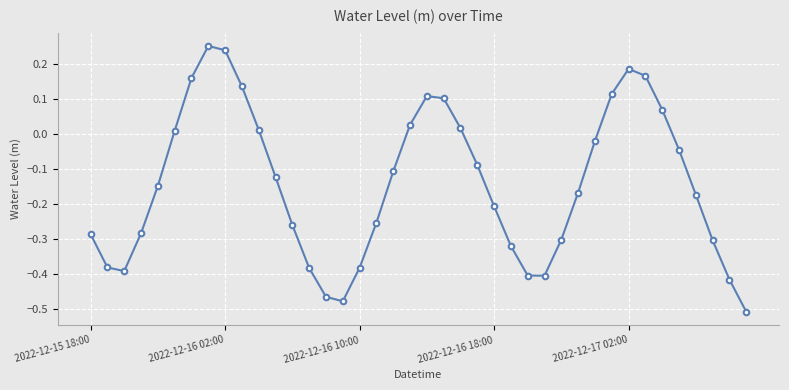

How many negative values are there?

26